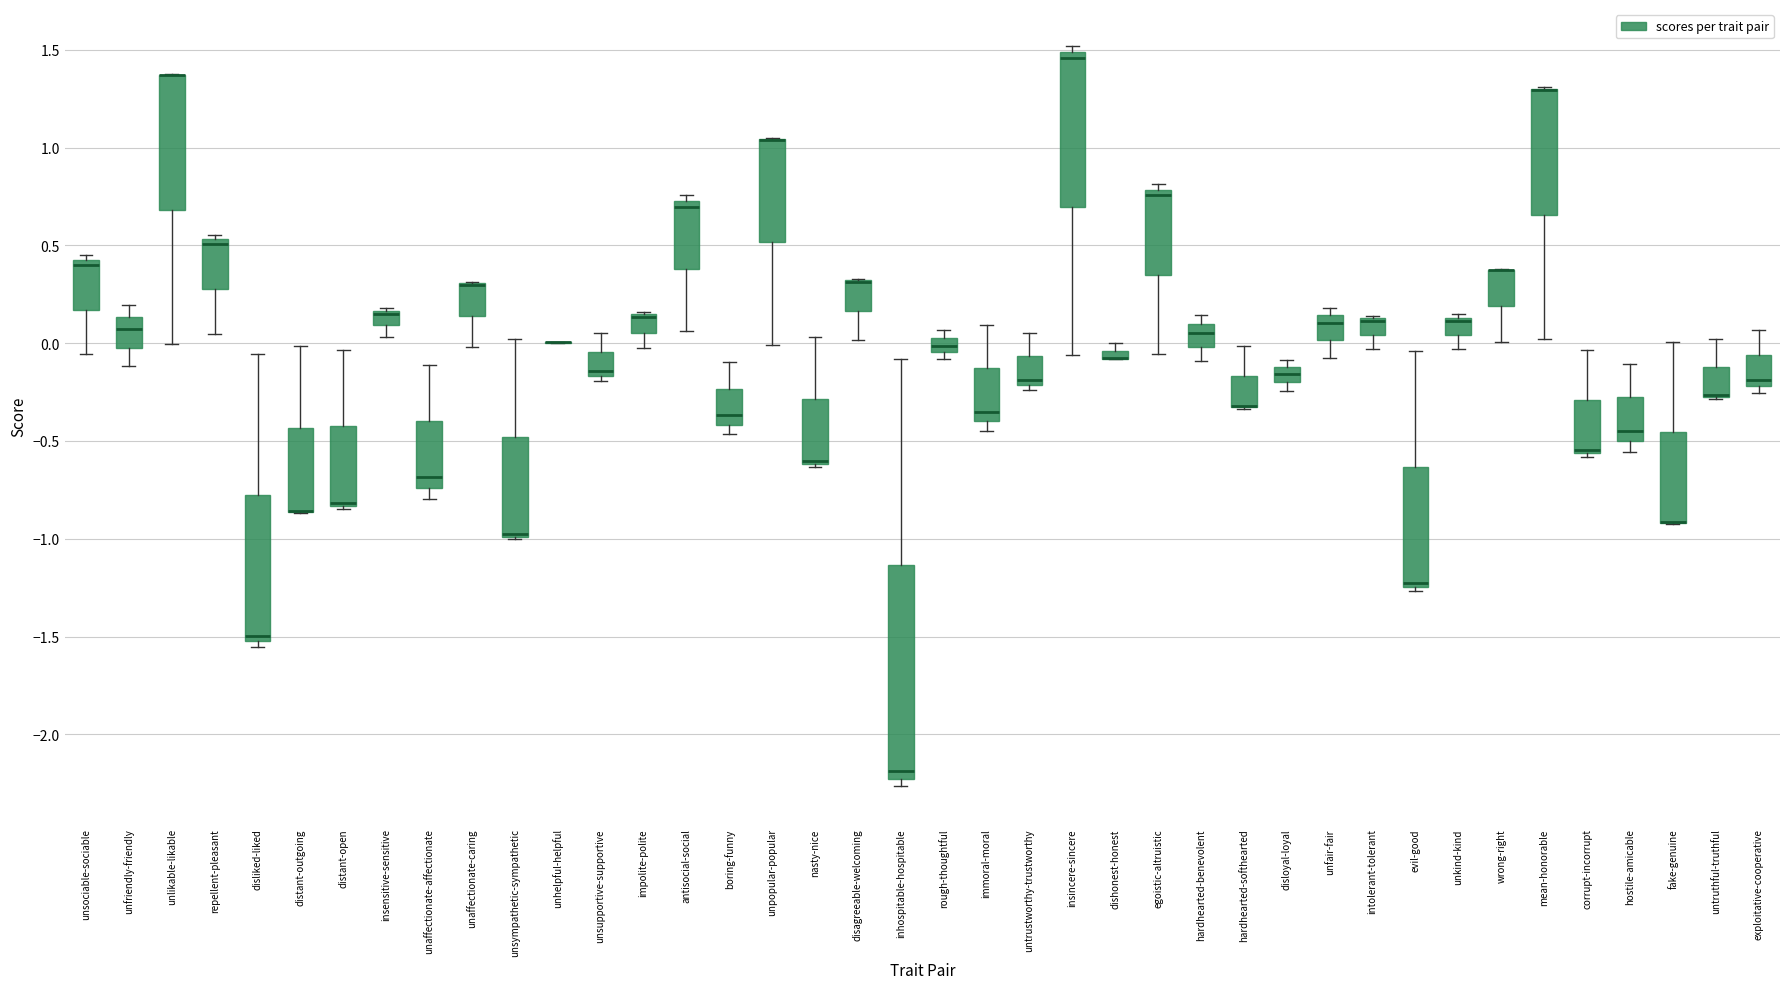

Which box is the tallest, from its lower edge to its upper edge?

inhospitable-hospitable